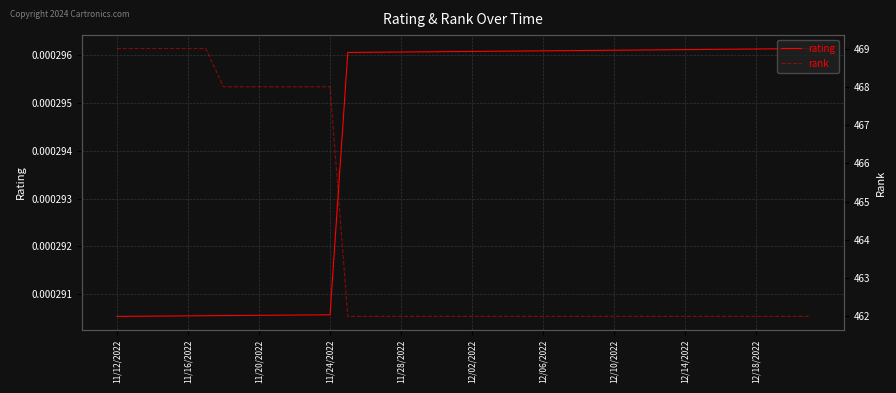

Which series has the largest range (max minus min)?

rank